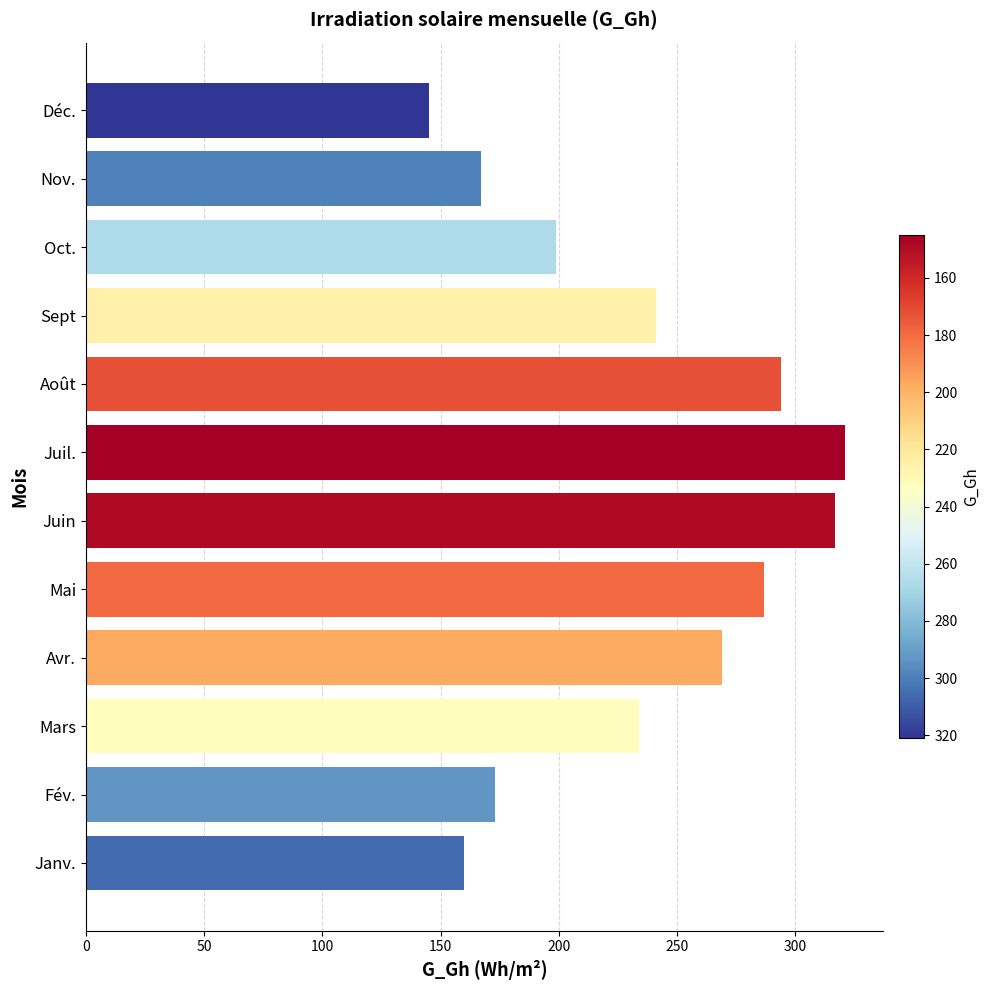

Does the chart contain stacked bars?

No